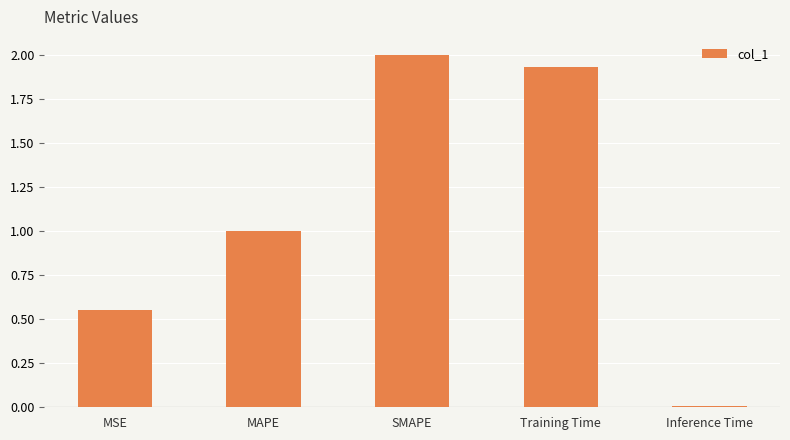

The chart shows a value of 1.0 at Training Time. True or false?

False